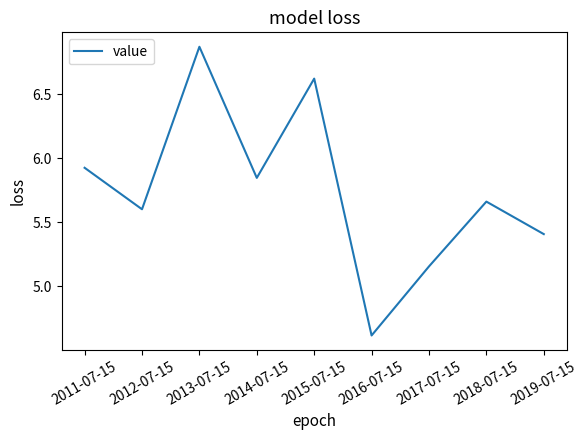

What position from the left is 2018-07-15?

8